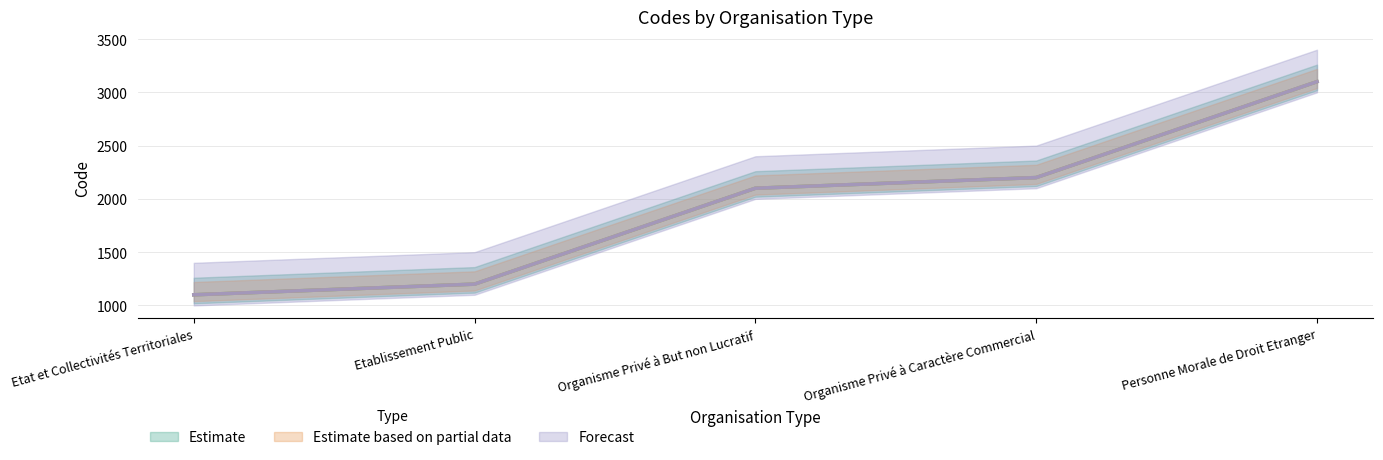

Which label corresponds to the smallest value in the chart?

Etat et Collectivités Territoriales